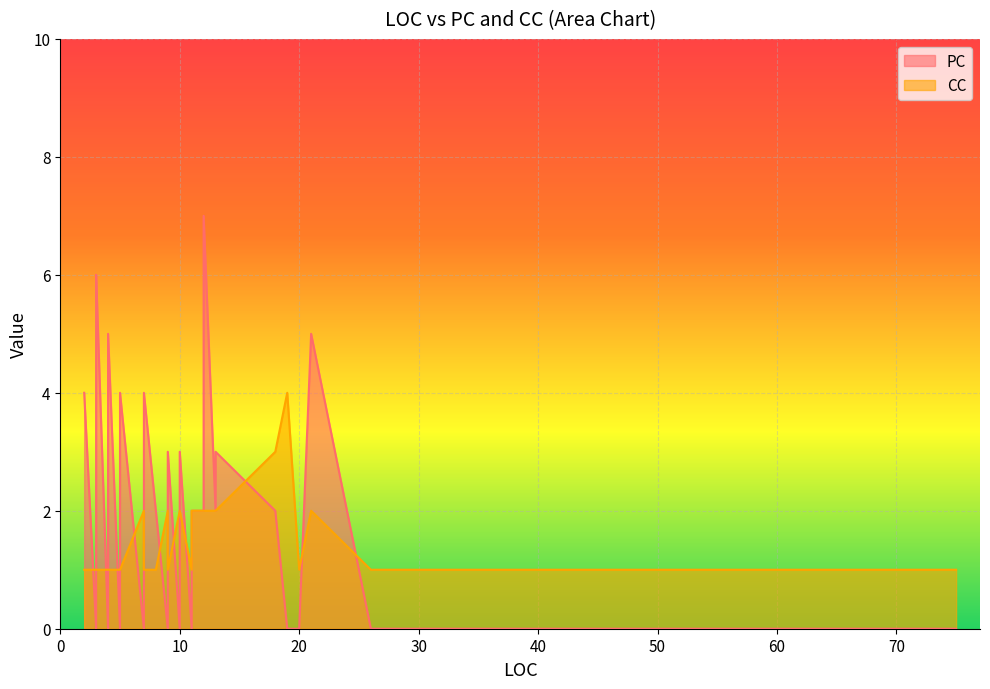

How many interior local valleys does the CC series have?

2